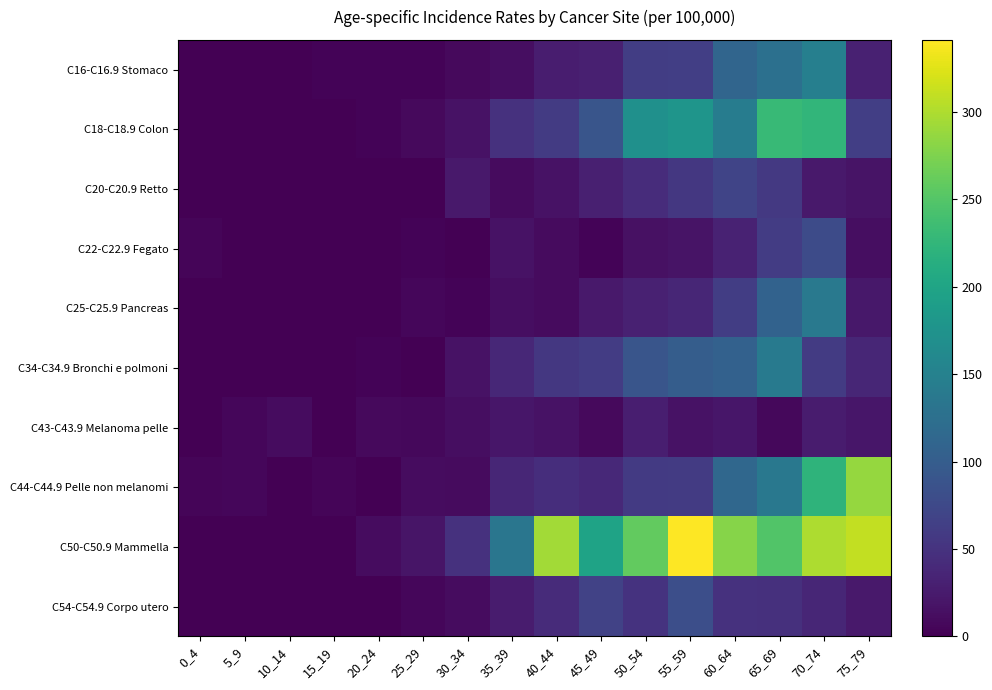

Which category has the lowest value across all series?

0_4